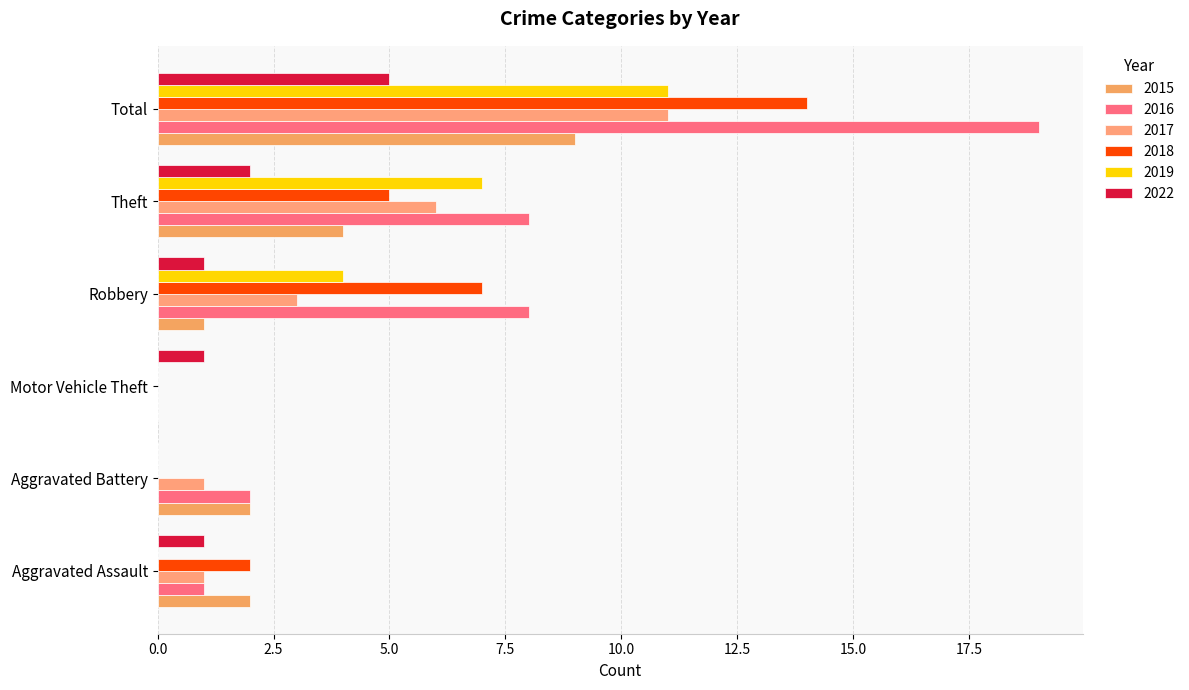

What is the average value of the 2015 series?

3